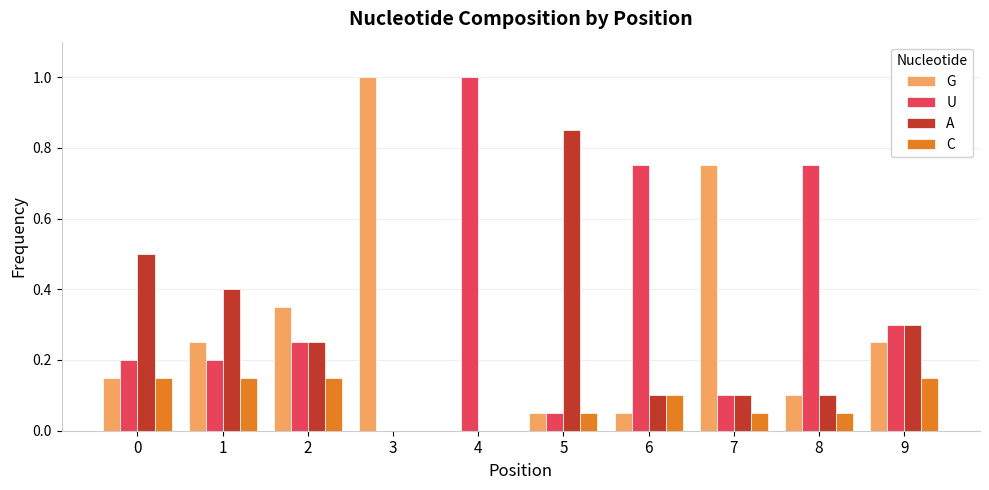

Is the value of U at 5 greater than the value of A at 8?

No